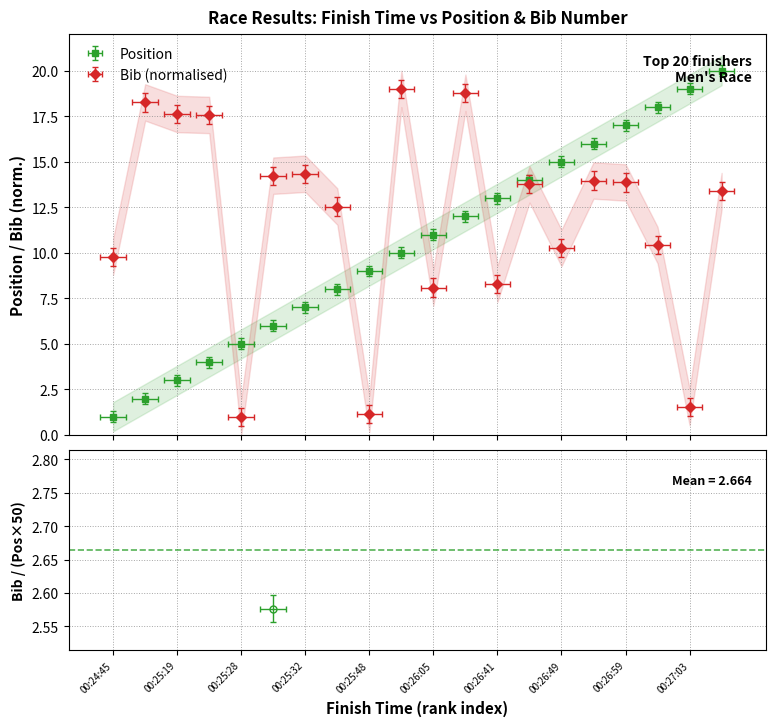

At how many categories does at least one series exceed 6?

19